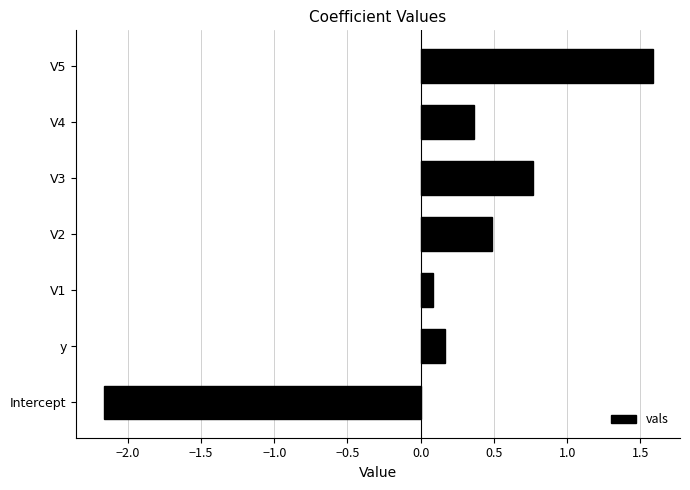

Where is the data nearest to the value 0?

V1